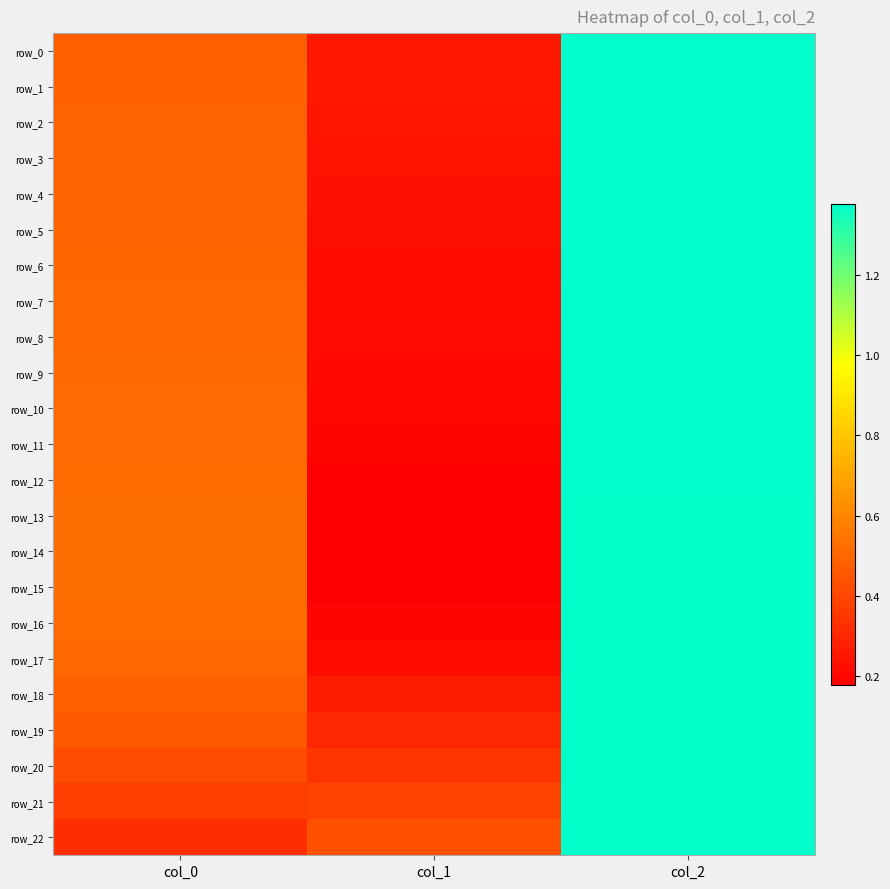

What is the total value across all series at col_1?

5.6